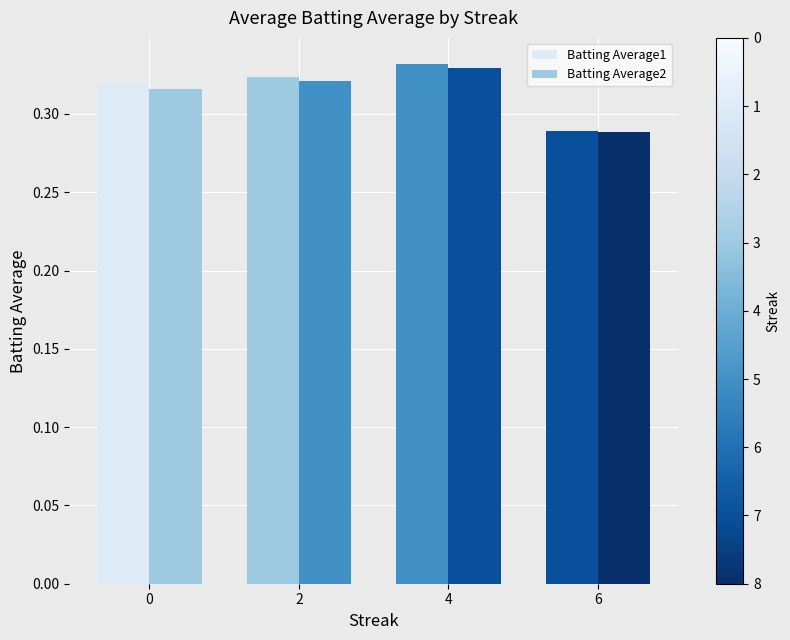

How many bars are there in each group?

2